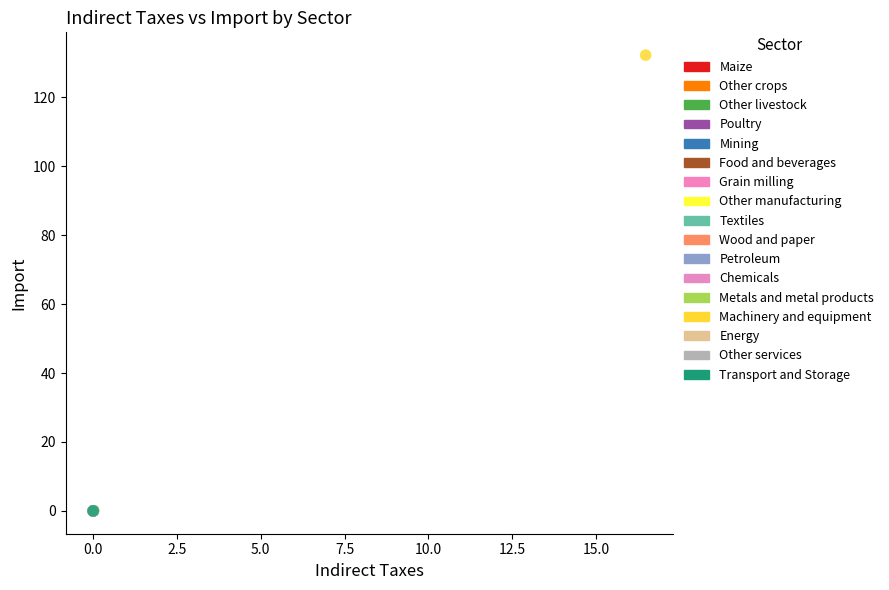

What are all the series names shown in the legend?

Maize, Other crops, Other livestock, Poultry, Mining, Food and beverages, Grain milling, Other manufacturing, Textiles, Wood and paper, Petroleum, Chemicals, Metals and metal products, Machinery and equipment, Energy, Other services, Transport and Storage